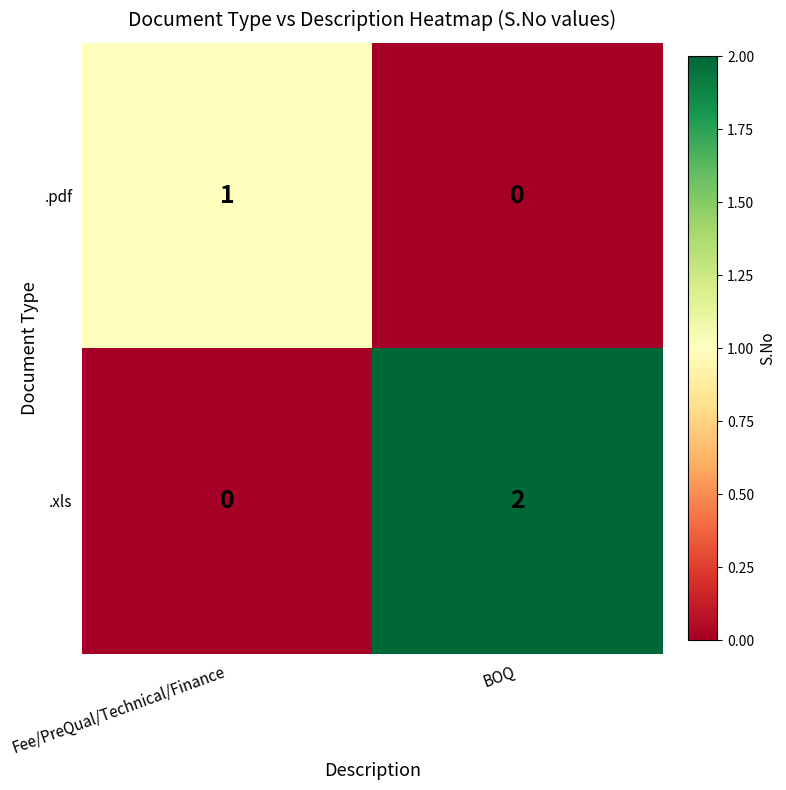

Which series has the widest spread of values?

.xls